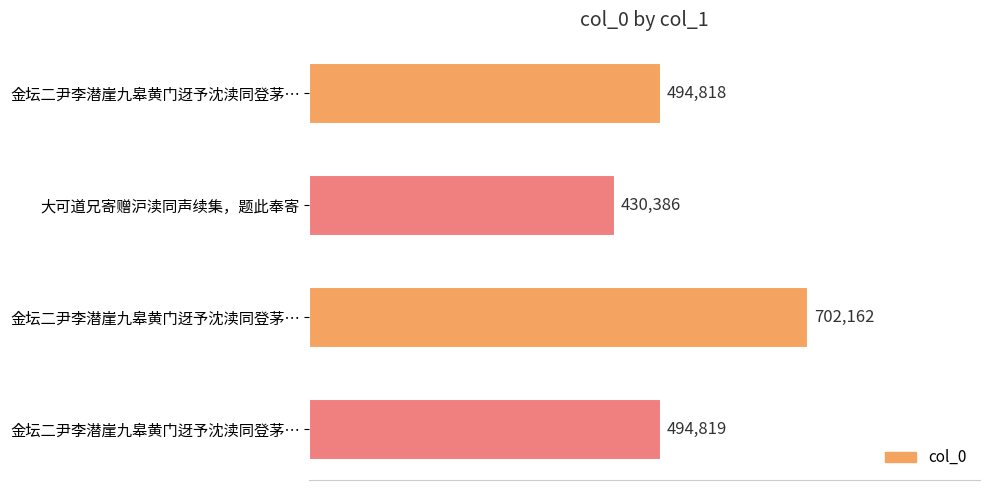

How many data points does each series have?

4